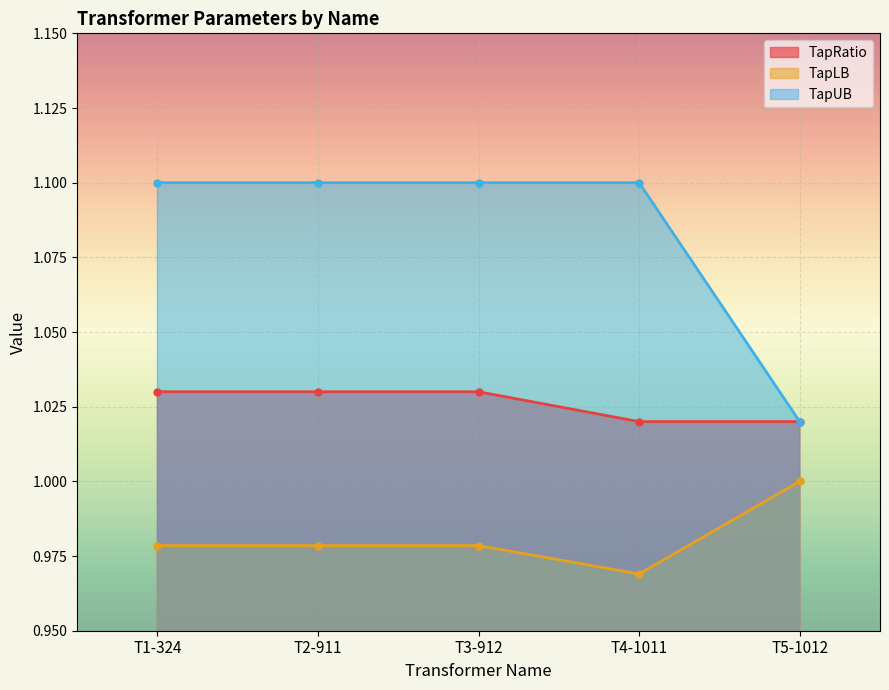

What is the average value of the TapLB series?

1.0